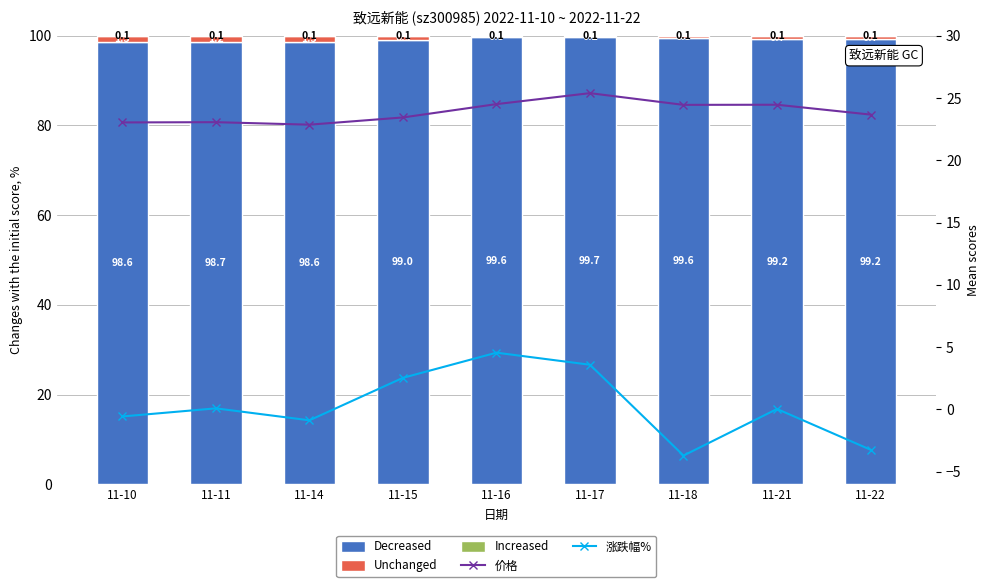

What is the spread (max minus min) of values at 11-22?

102.4